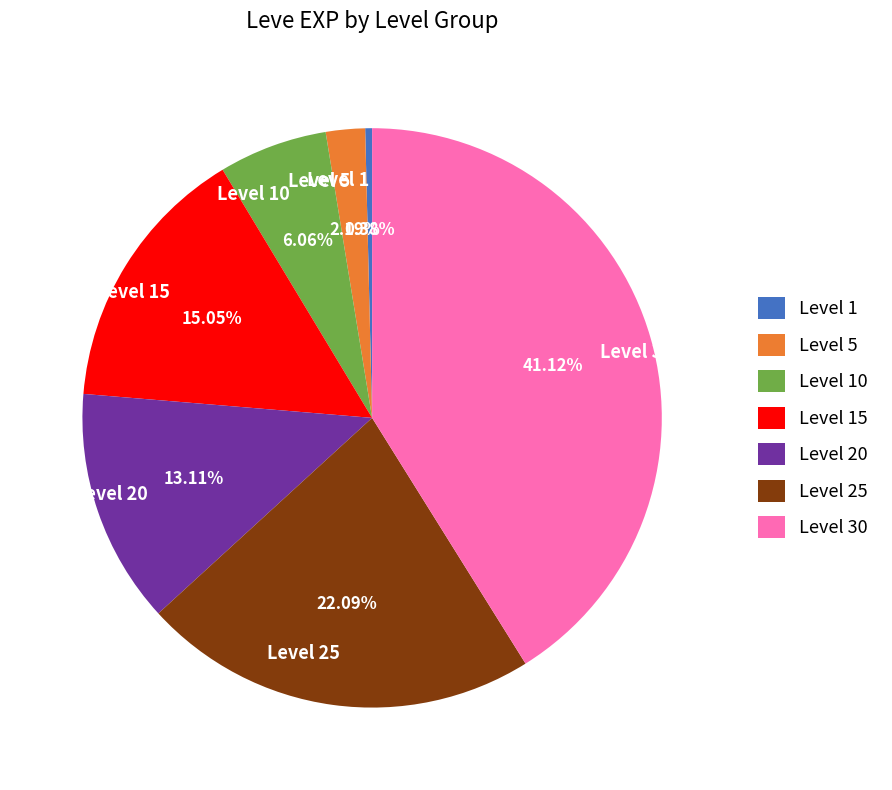

The Level 10 slice represents 6% of the pie. True or false?

True